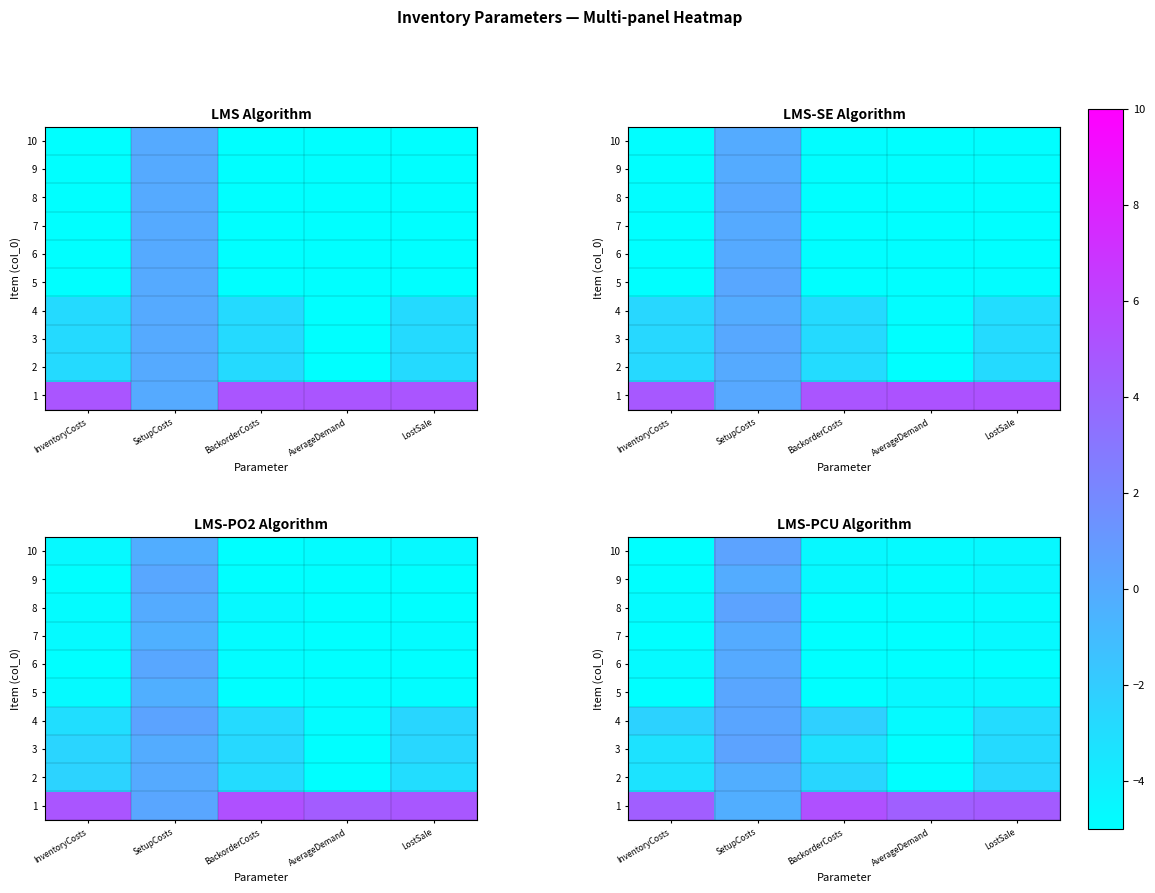

How many data points in row_4 are above -4?

1